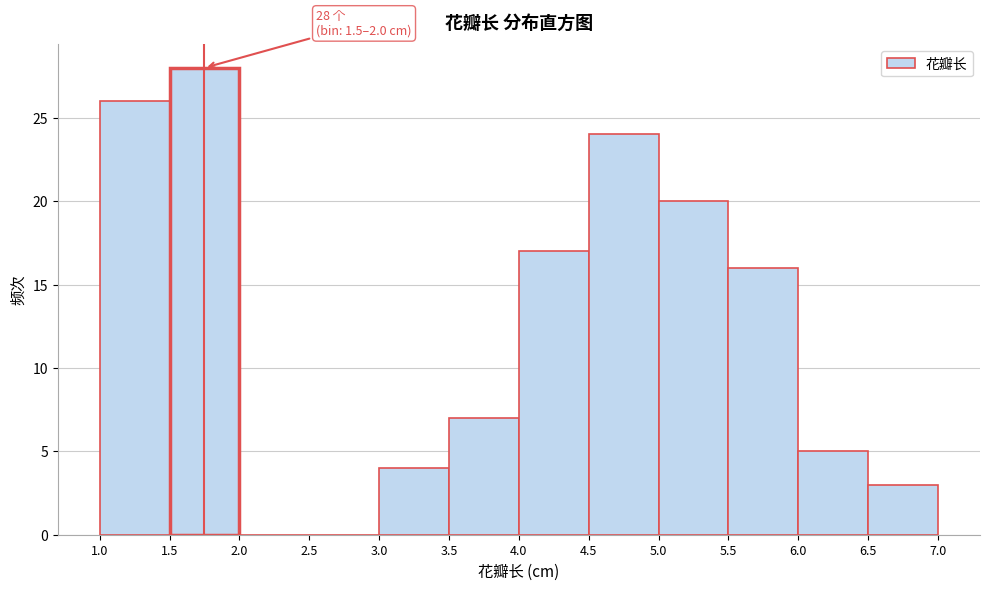

Which range on the x-axis has the tallest bar?

1.5 to 2.0